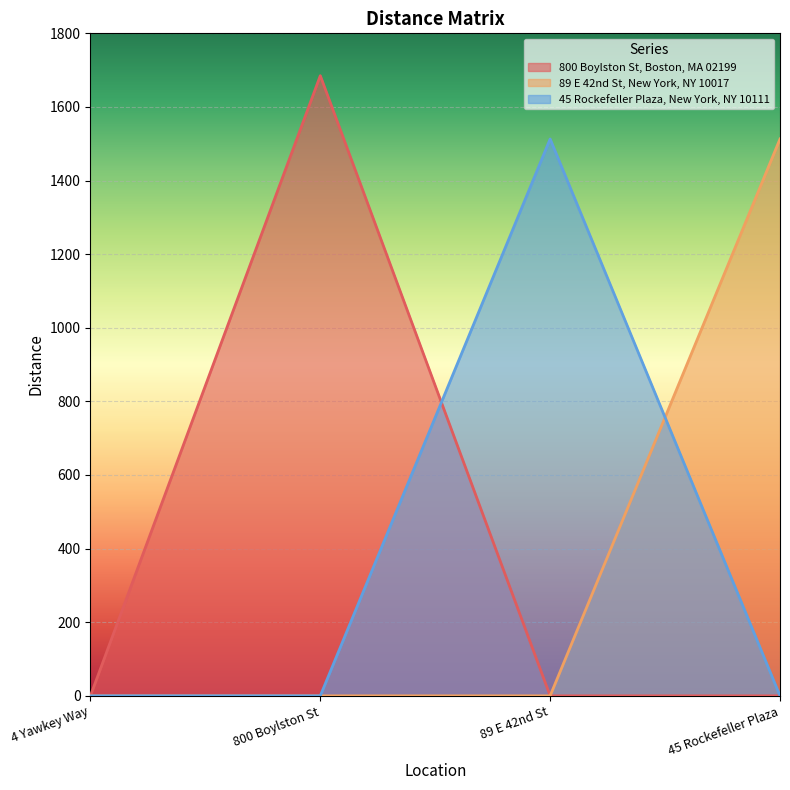

What is the greatest value displayed?

1685